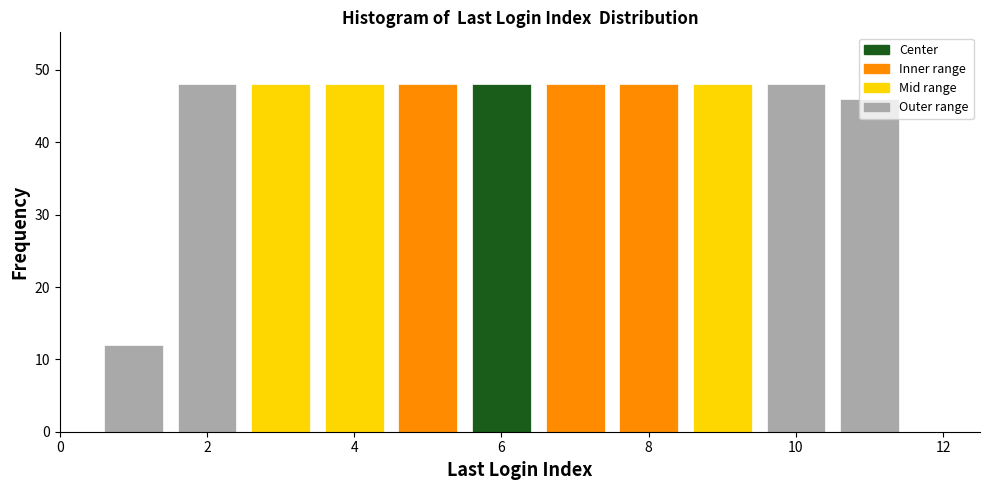

How tall is the bar that spans 9.5 to 10.5 on the x-axis? Neither the bar edges nor the heights are printed on the chart, so give them approximately, as read against the axes.

48